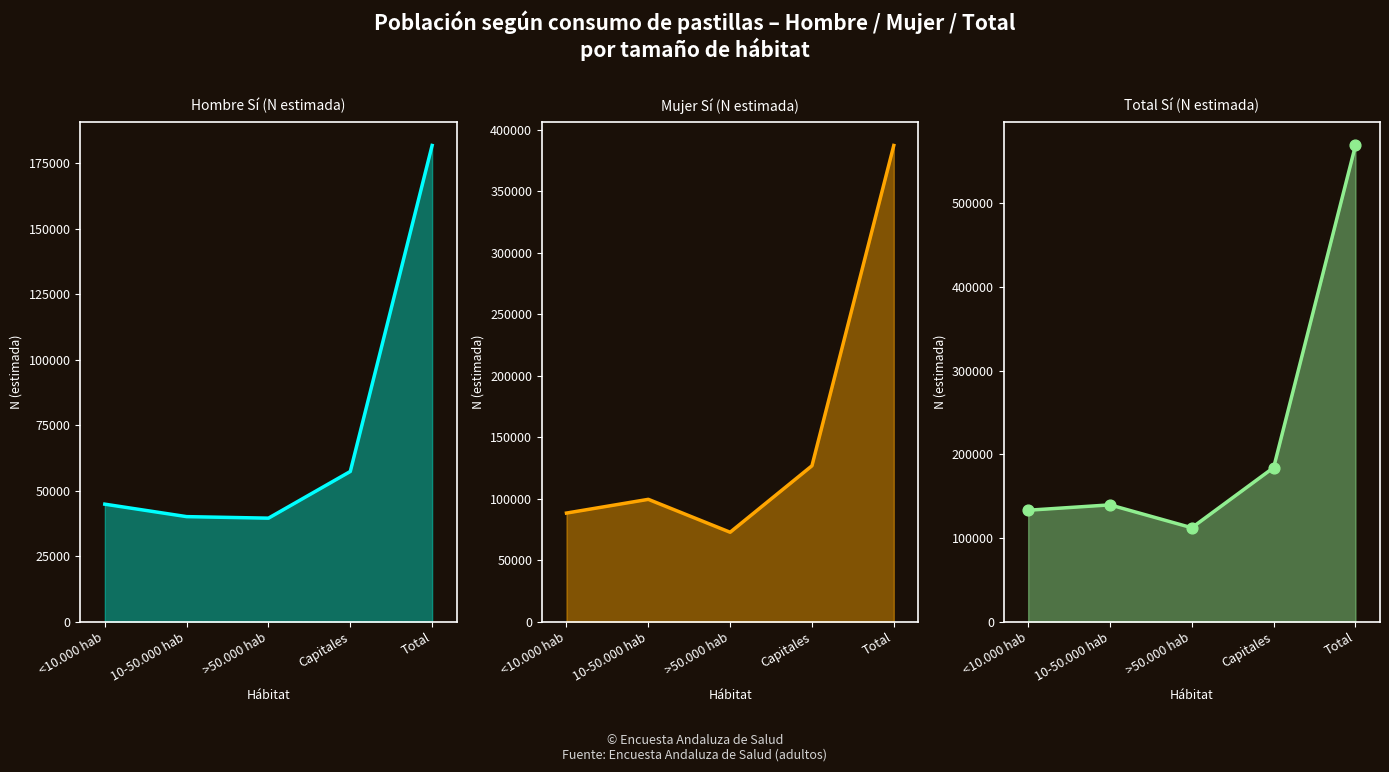

Is the value of Total Sí (N estimada) at >50.000 hab greater than the value of Total Sí (N estimada) markers at >50.000 hab?

No